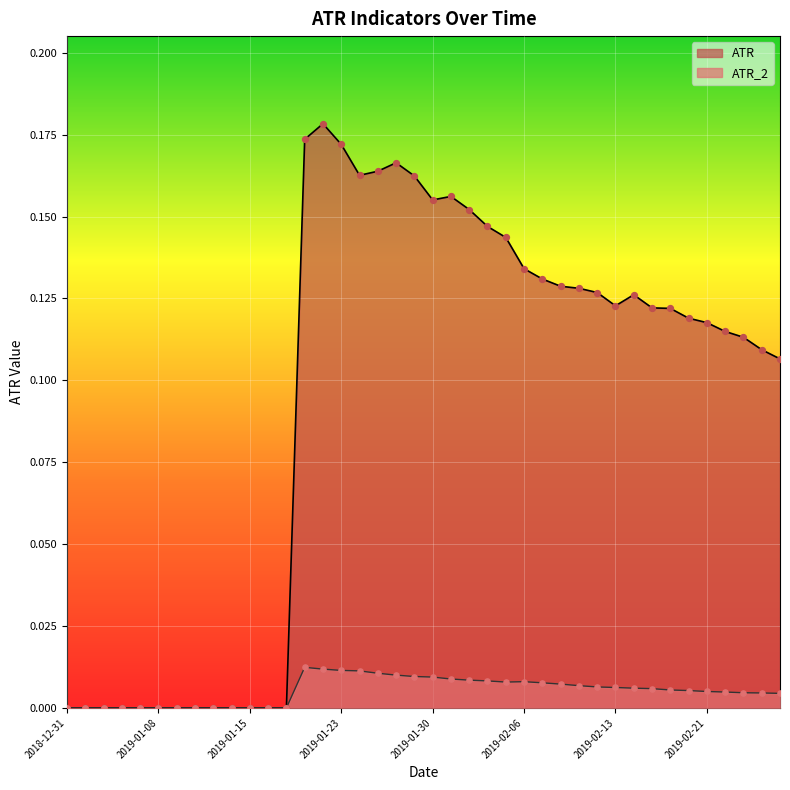

Which series reaches the minimum Y coordinate?

ATR